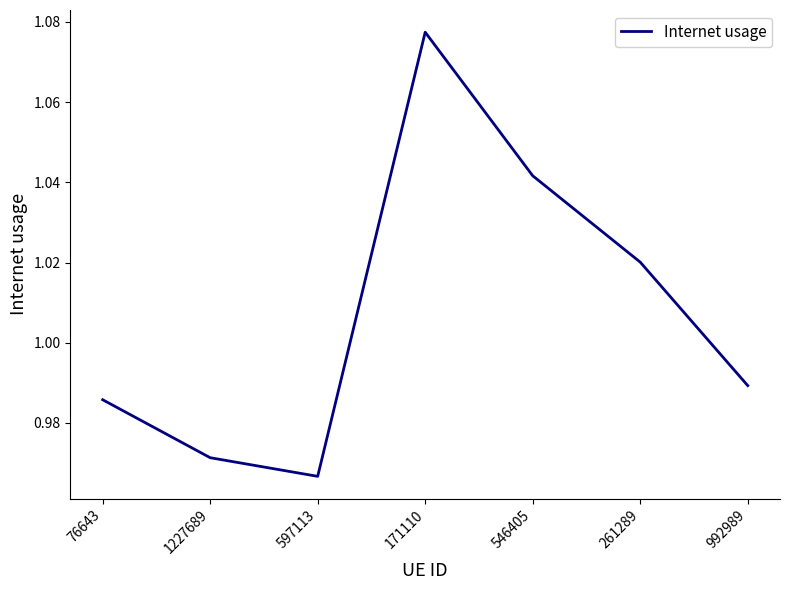

What position from the left is 546405?

5